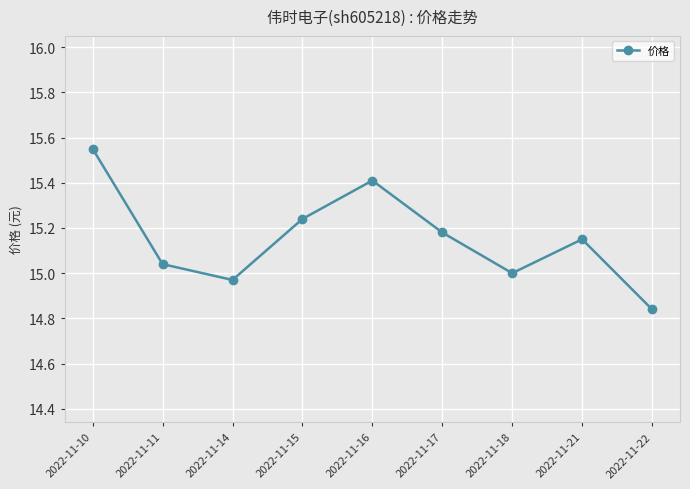

Which has a higher value, 2022-11-11 or 2022-11-18?

2022-11-11